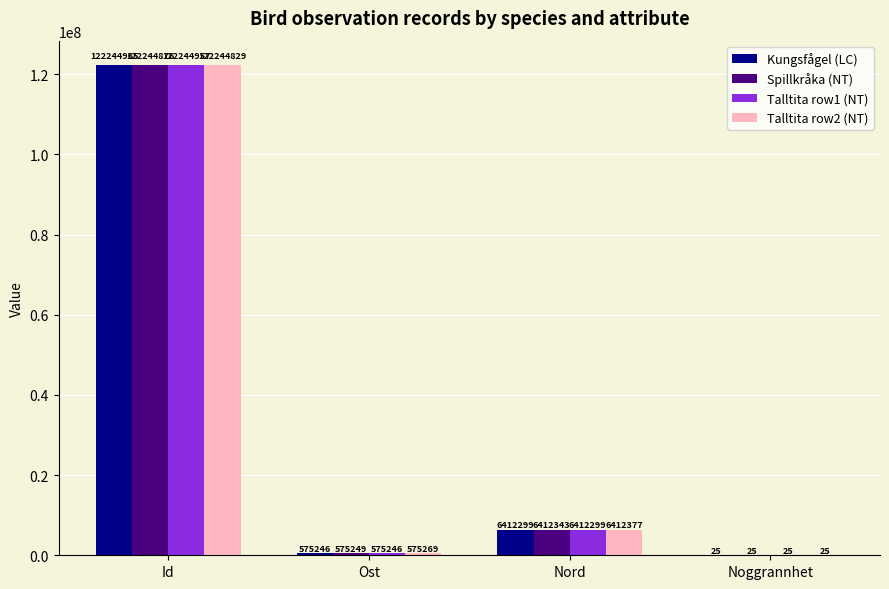

How many data points does each series have?

4